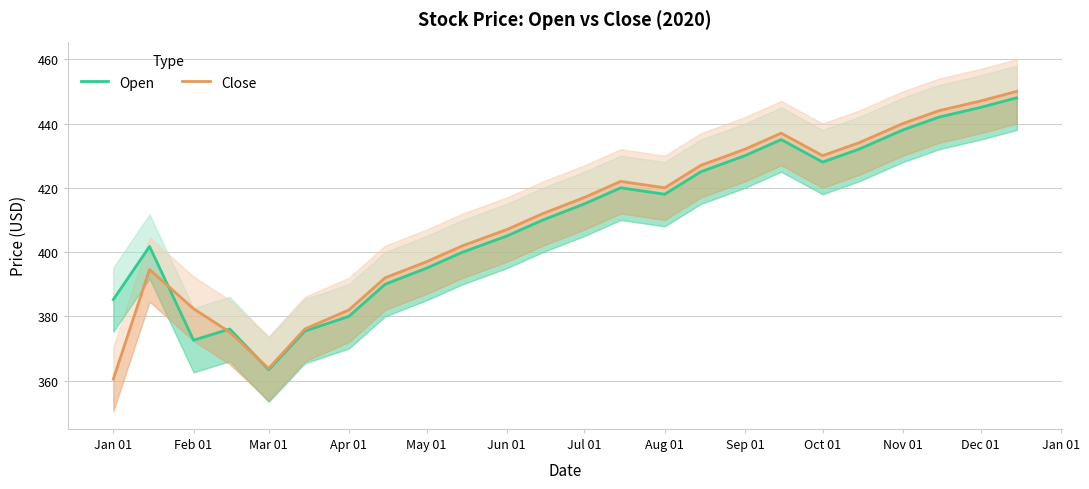

In Open, how many points are higher than both neighbors (excluding endpoints)?

4